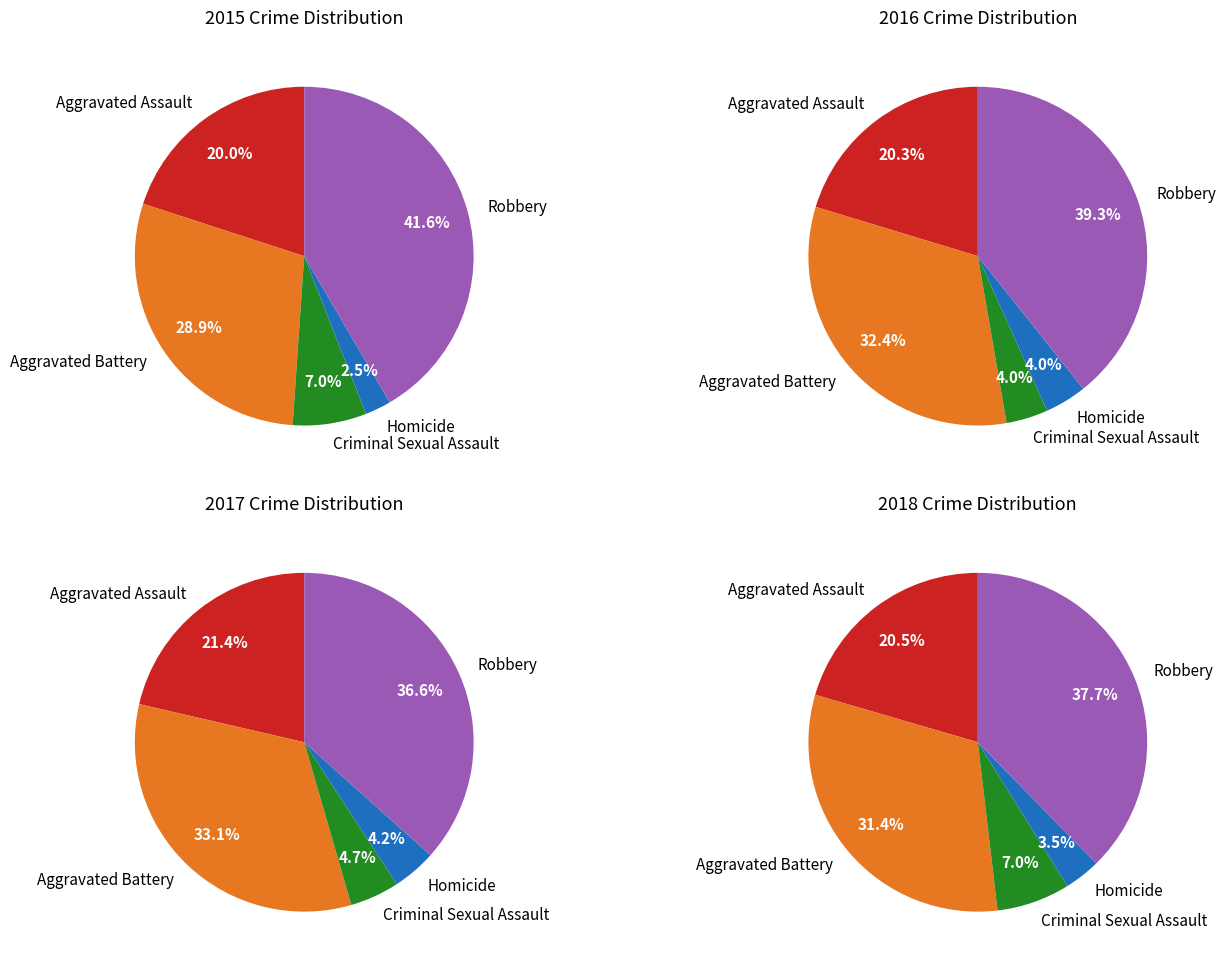

True or false: Robbery accounts for 52% of the total.

False